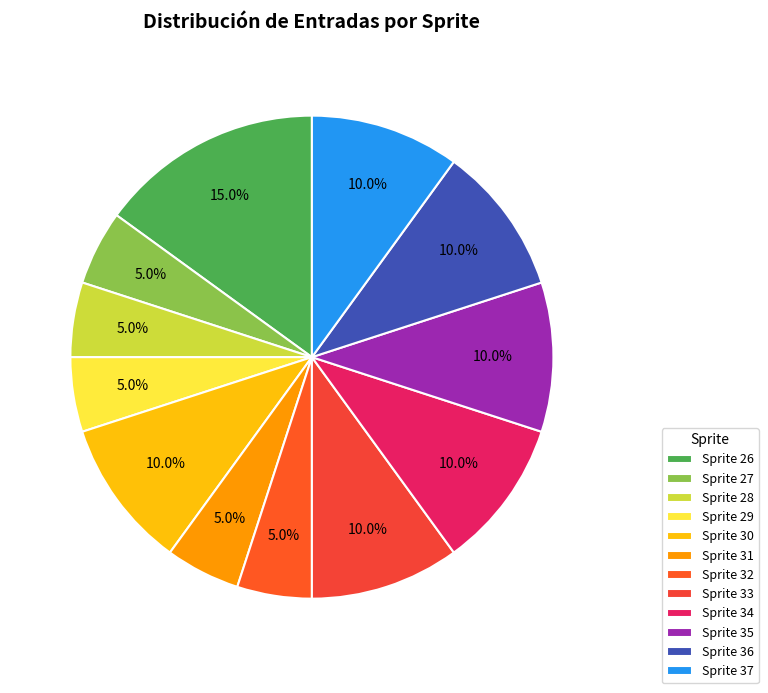

How many slices are in this pie chart?

12